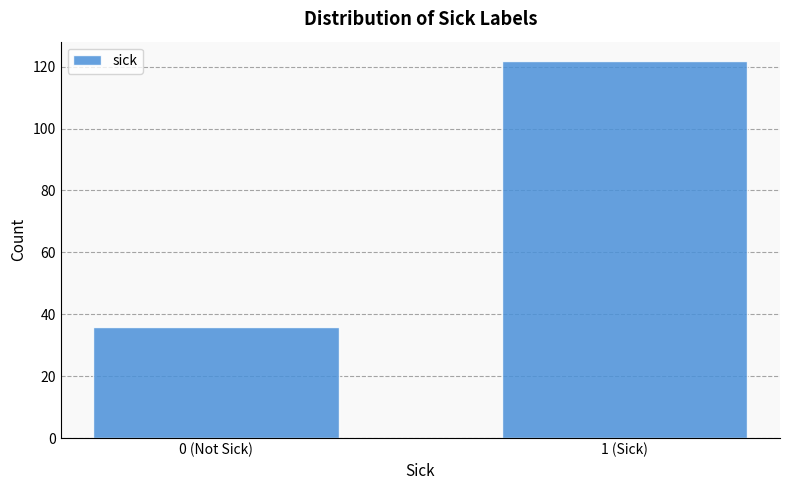

Reading left to right, what are all the values shown in this chart?

0 (Not Sick)=36	1 (Sick)=122